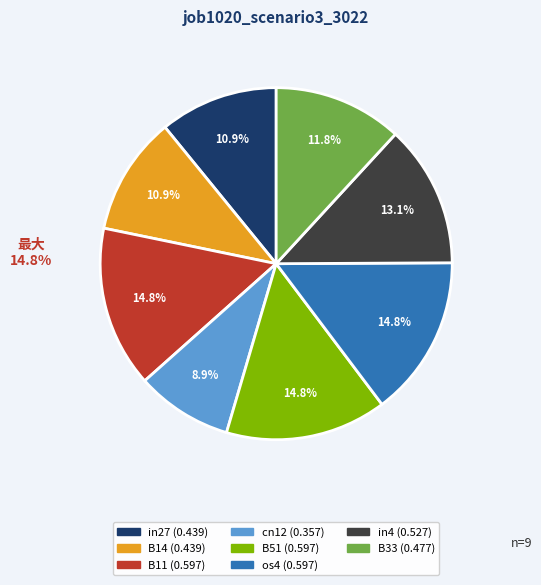

Does any single category account for the majority?

No